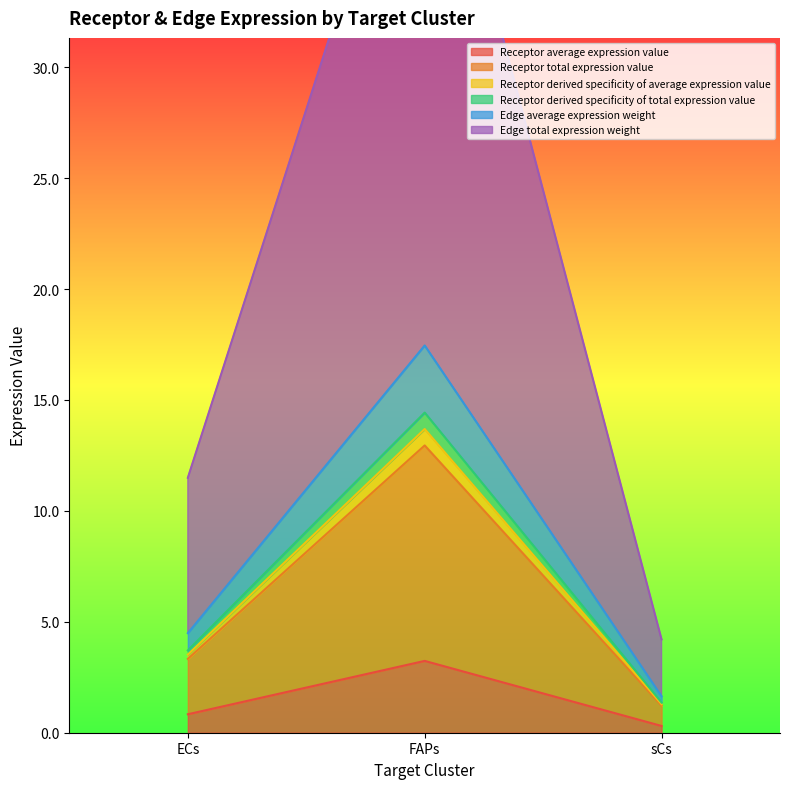

At which label does Receptor total expression value reach its peak?

FAPs